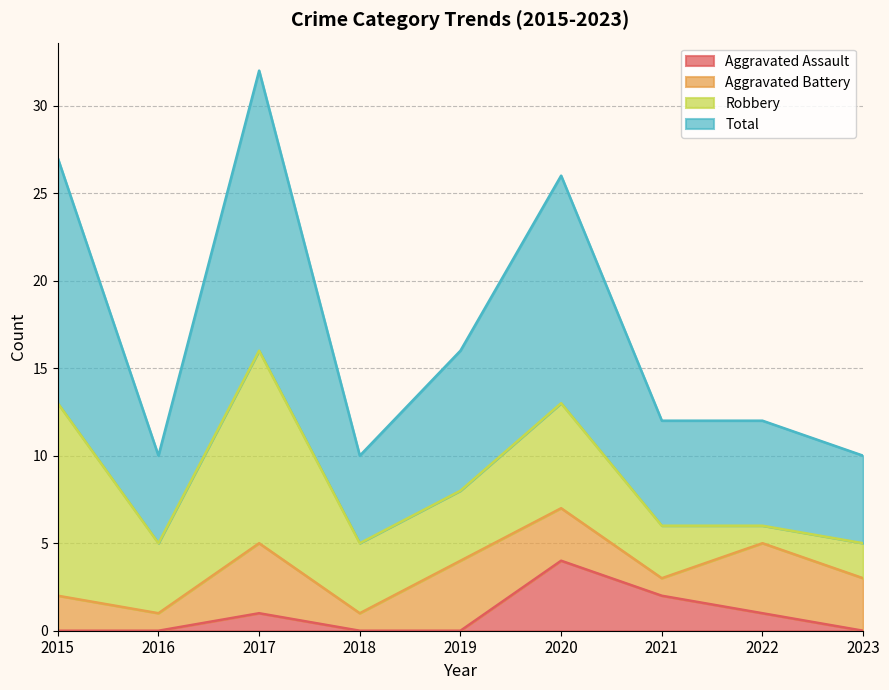

At which label does Aggravated Assault reach its minimum?

2015